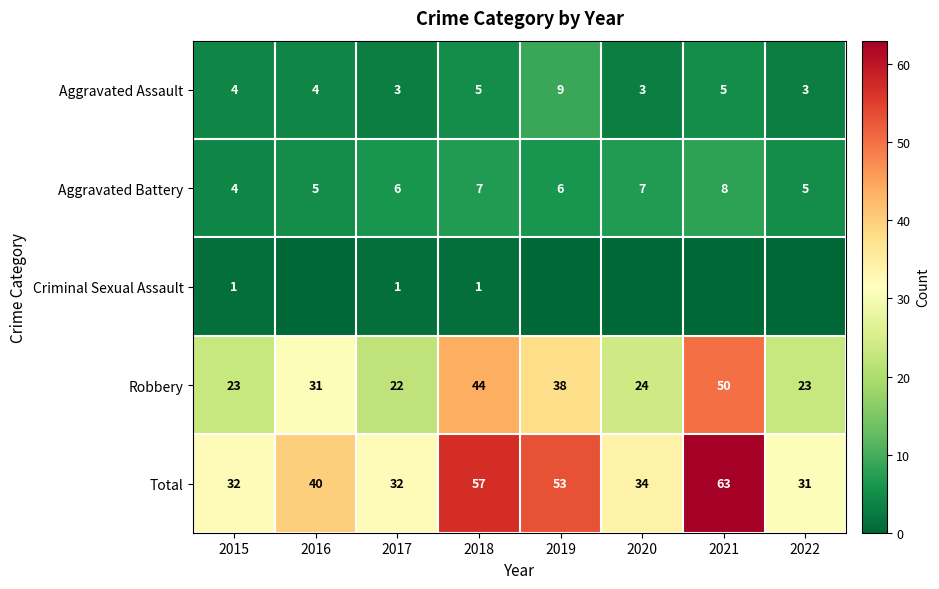

Which category has the highest value in the Aggravated Battery series?

2021